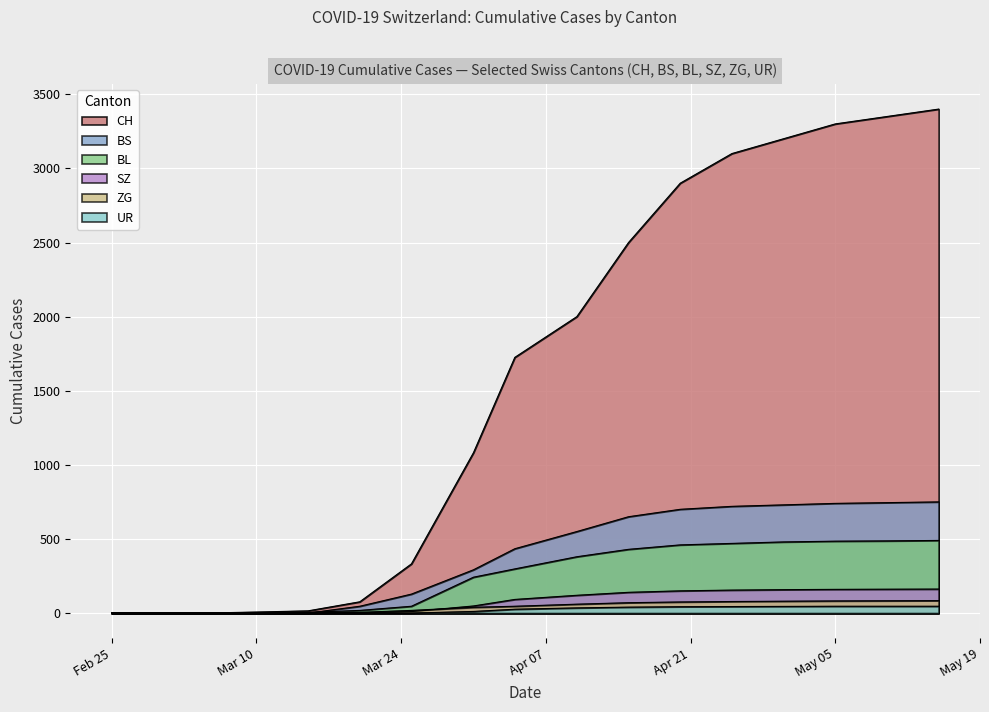

What is the sum of the BS values at 2020-03-25 and 2020-02-29?

128